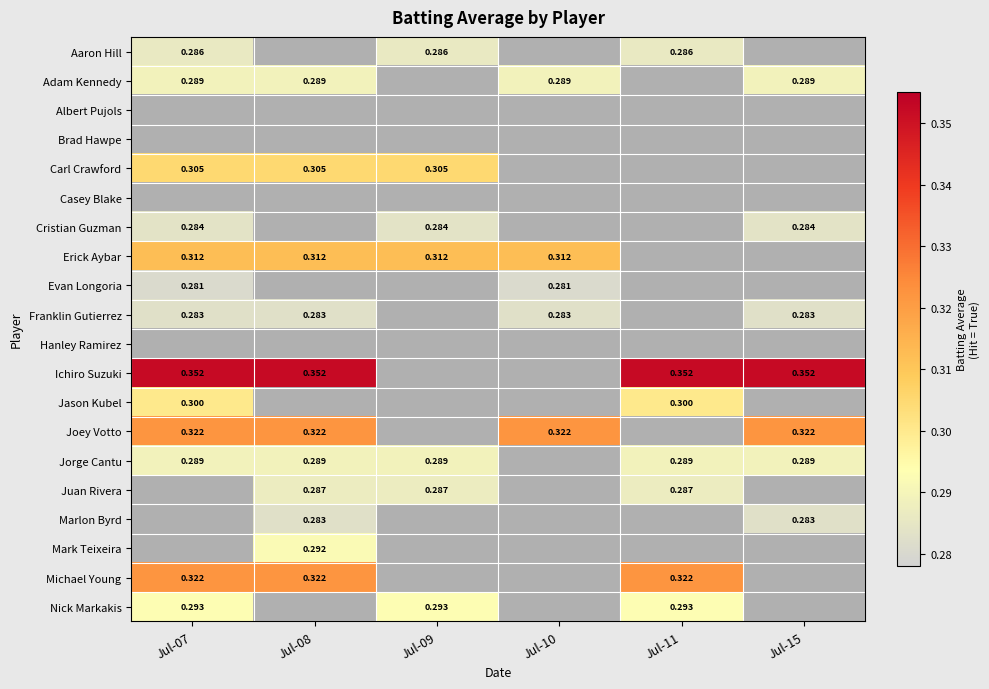

Between Jul-10 and Jul-15, which is larger?

Jul-15